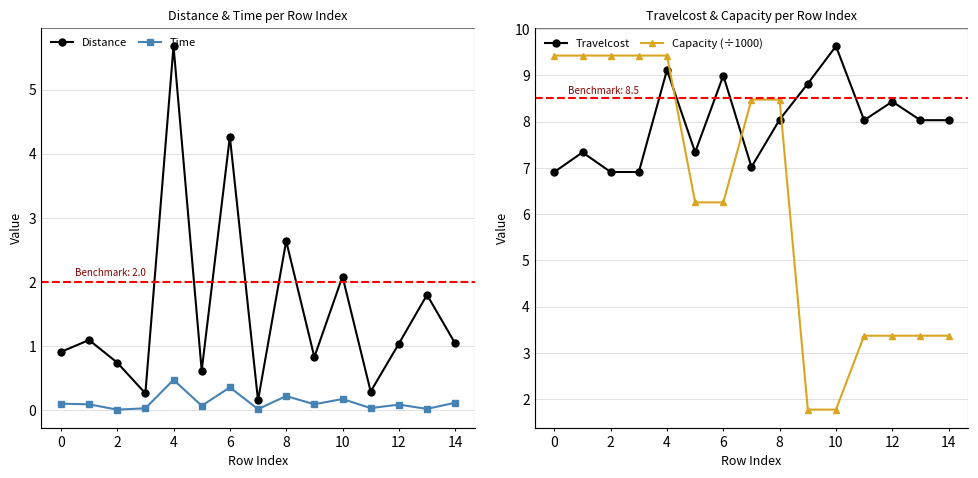

At which label is Distance closest to 2?

10